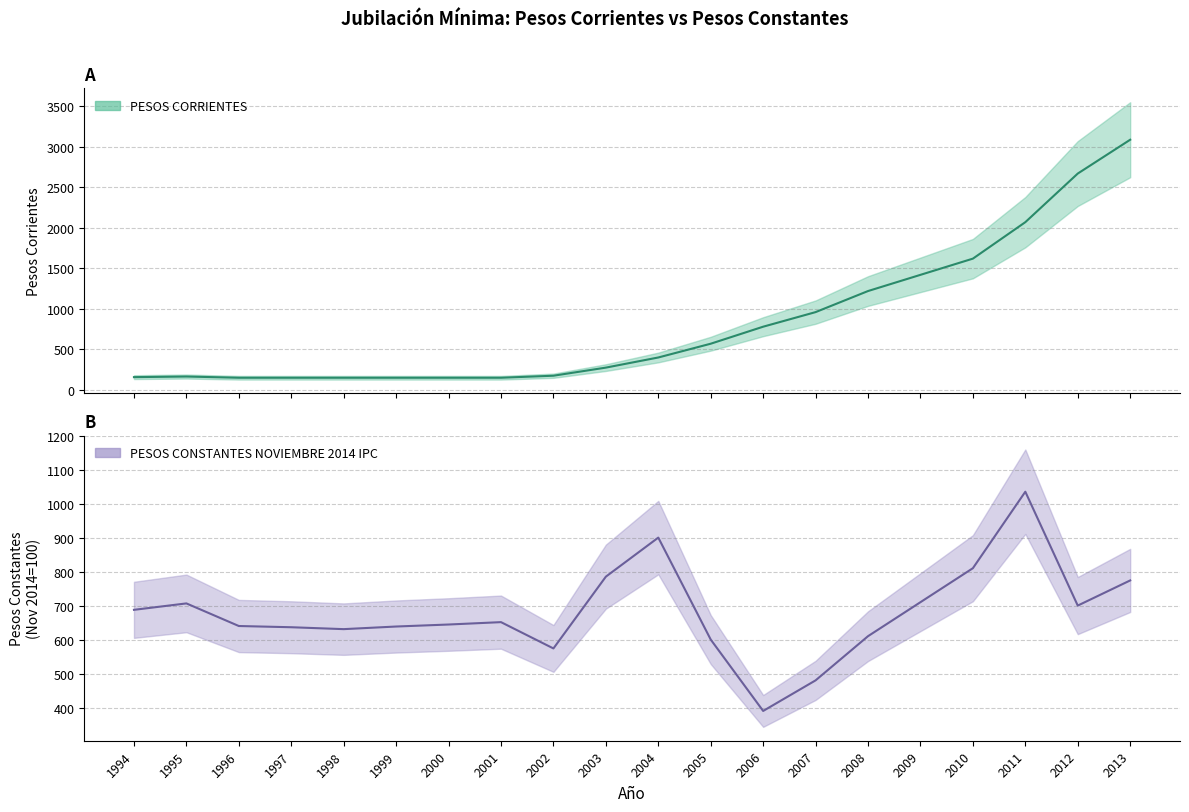

Where do PESOS CONSTANTES NOVIEMBRE 2014 IPC and PESOS CORRIENTES first cross each other?

2005 and 2006